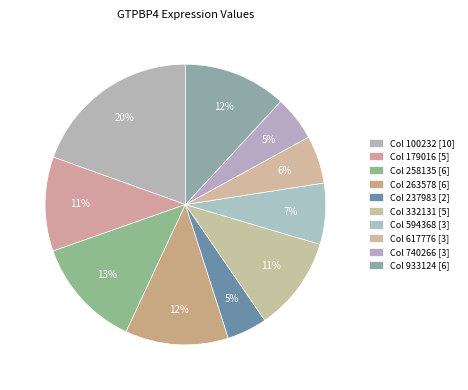

What is the smallest slice in the pie chart?

237983